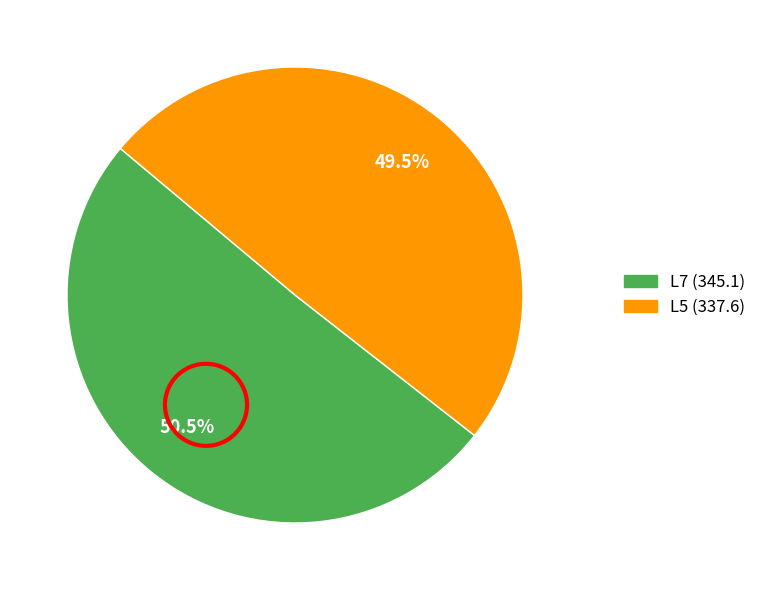

The L7 slice represents 43% of the pie. True or false?

False